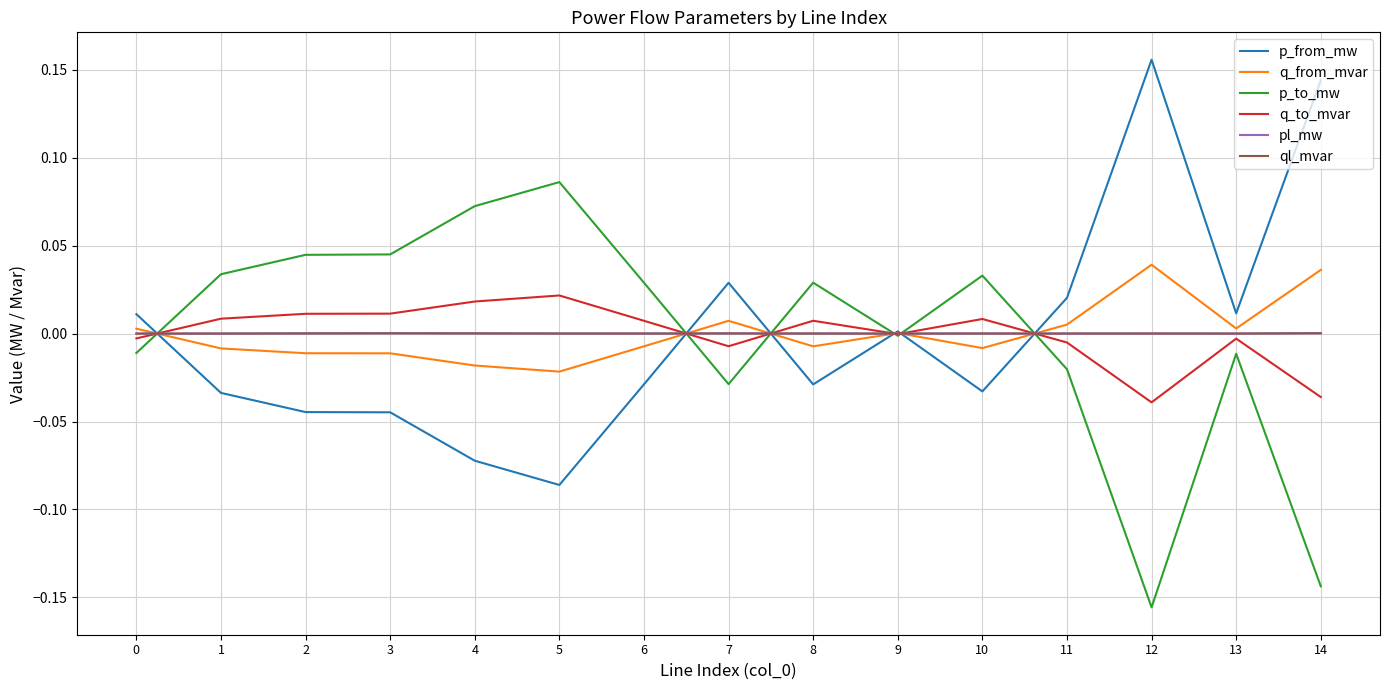

Which label corresponds to the largest value in the chart?

12